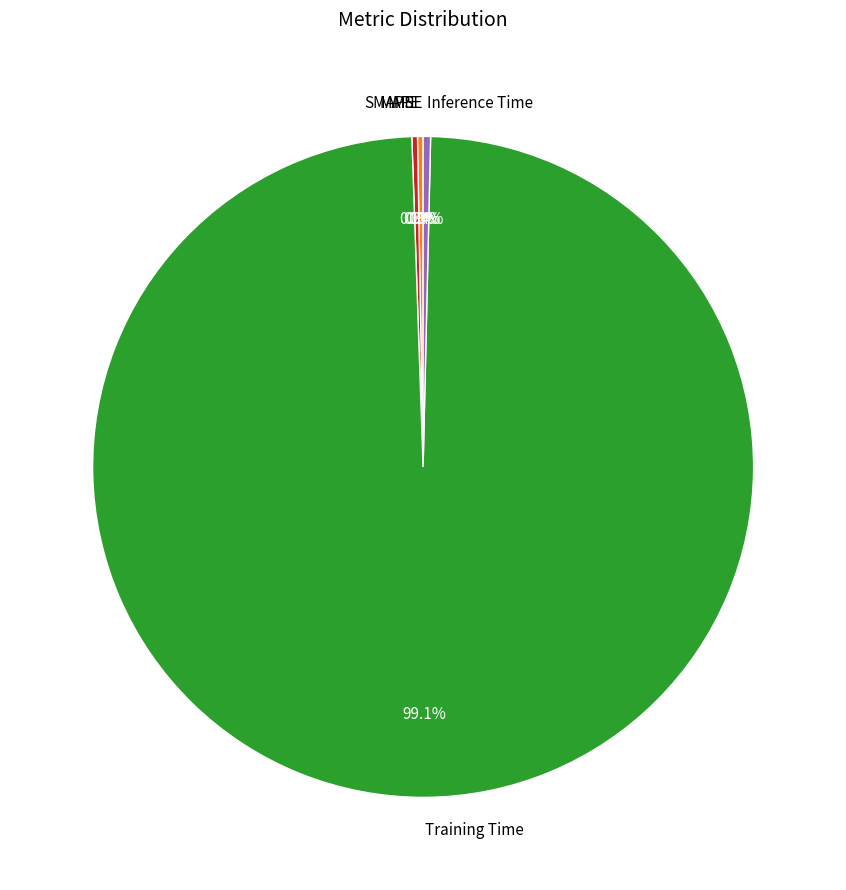

What is the majority slice?

Training Time